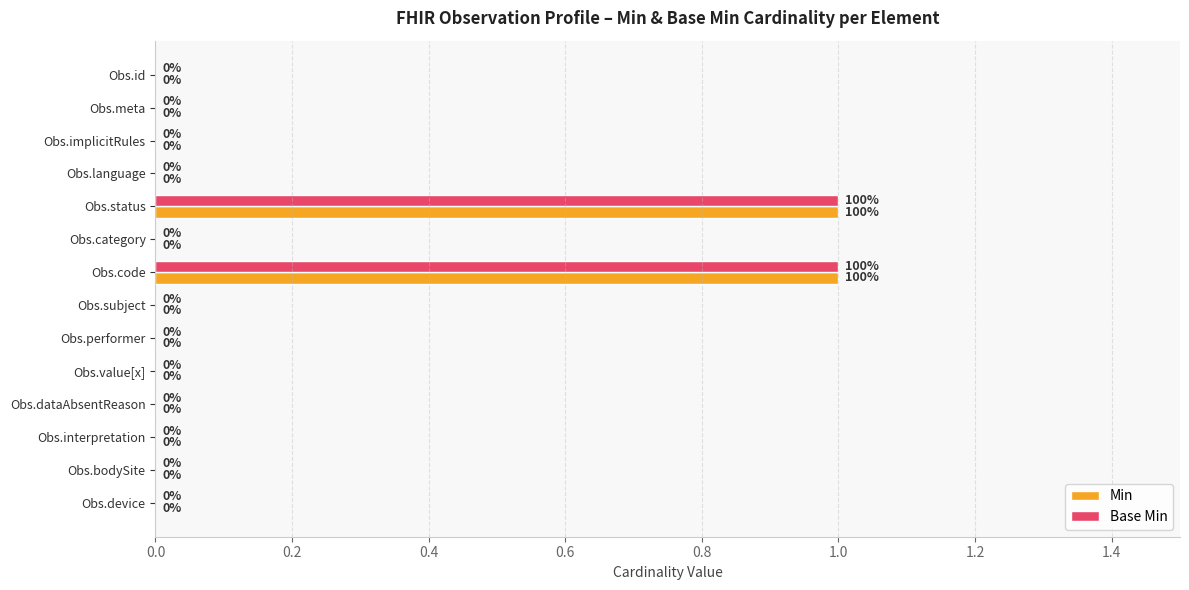

Is the value of Base Min at Obs.code greater than the value of Min at Obs.value[x]?

Yes